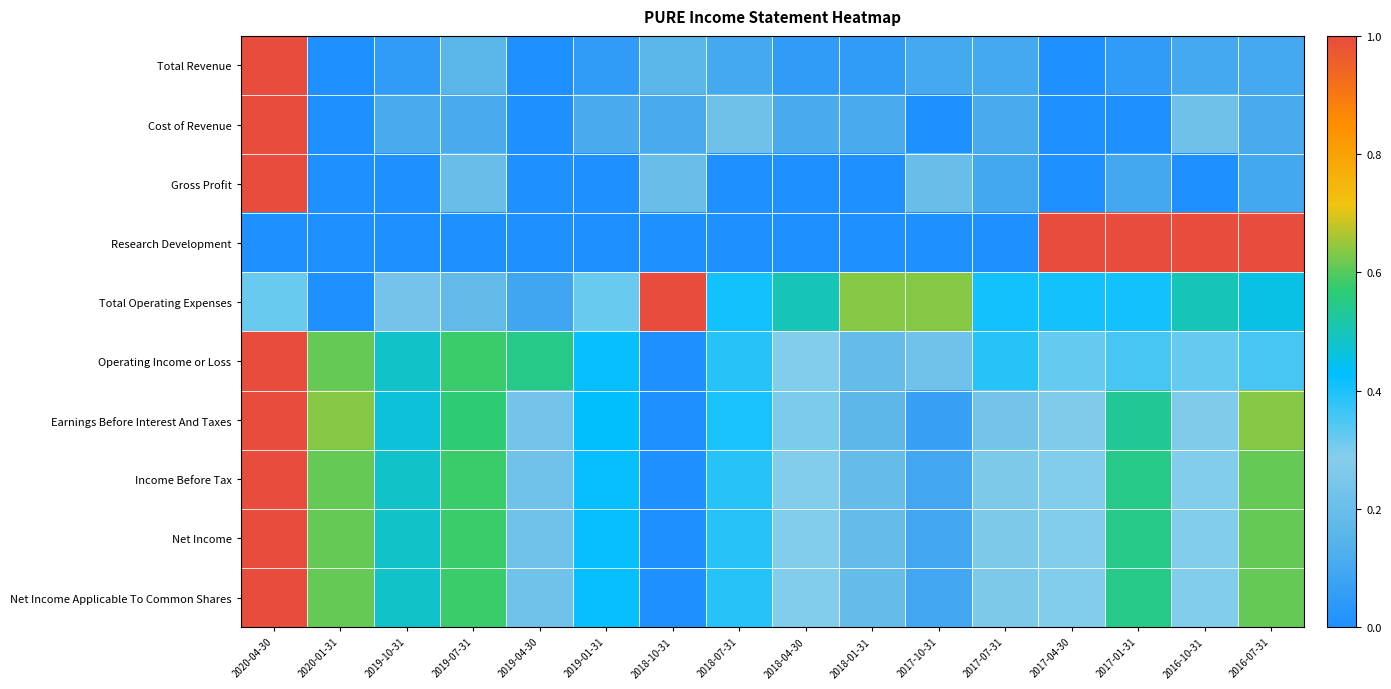

At how many categories does at least one series exceed 0?

16